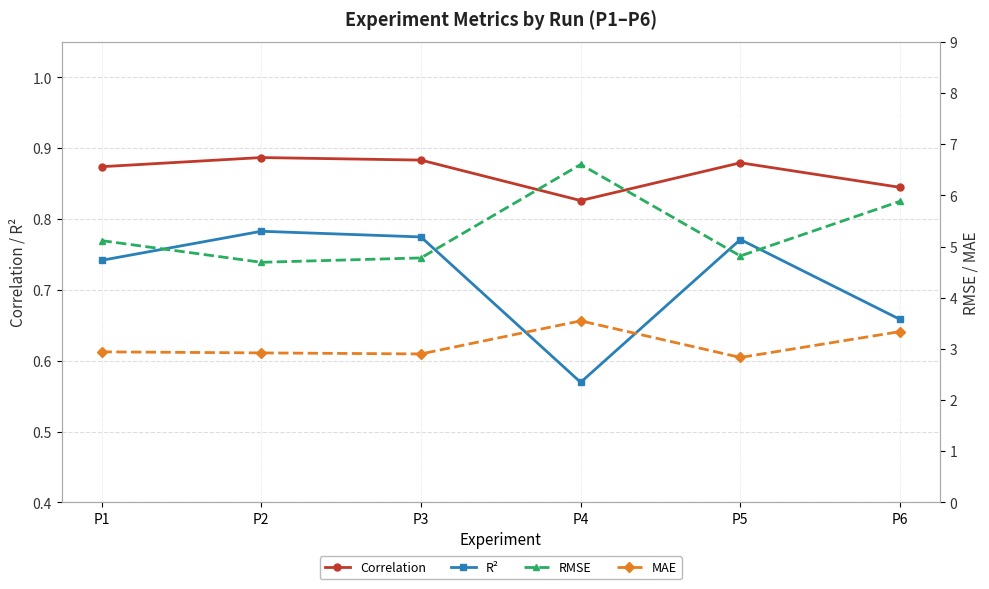

True or false: RMSE and Correlation intersect in this chart.

False